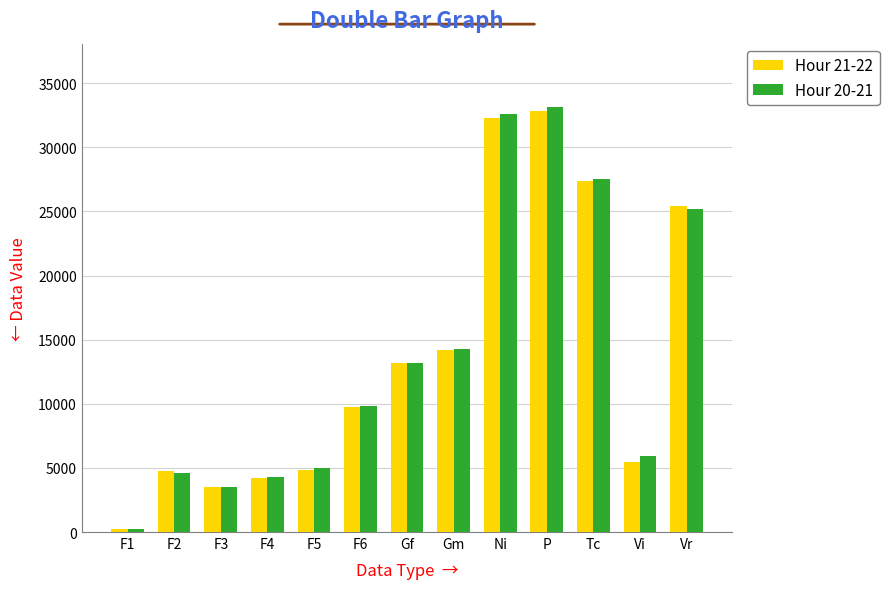

True or false: Hour 20-21 has a value of 13219 at Gf.

True